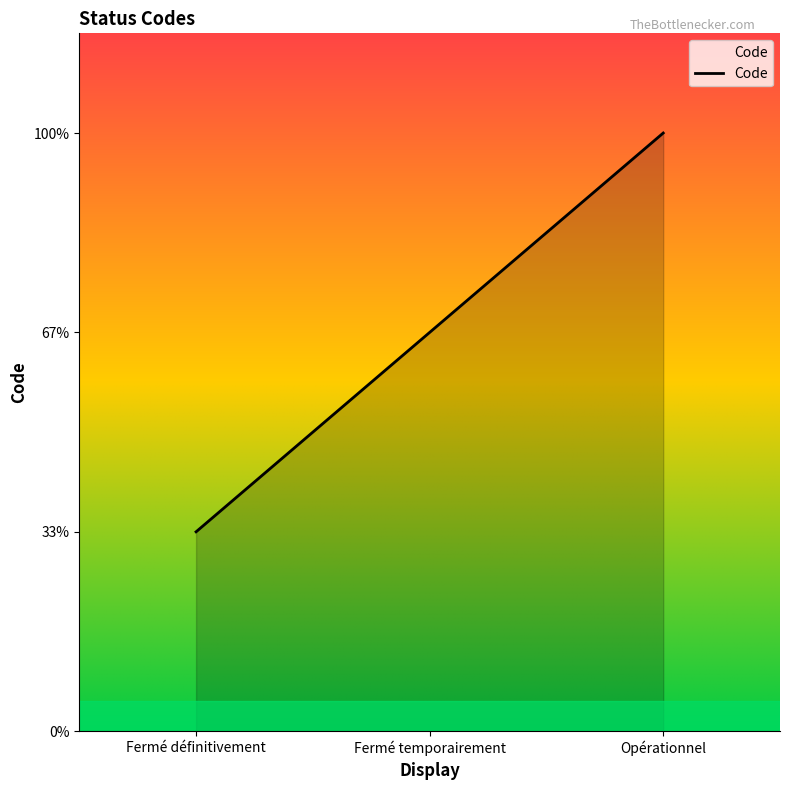

What is the minimum value shown in the chart?

1